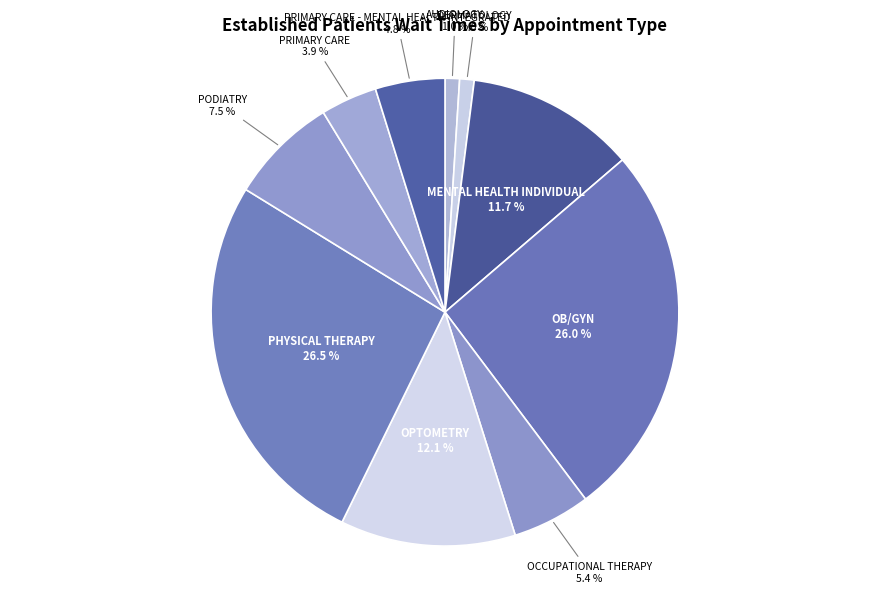

What percentage is the PRIMARY CARE - MENTAL HEALTH INTEGRATED slice, to the nearest percent?

5%